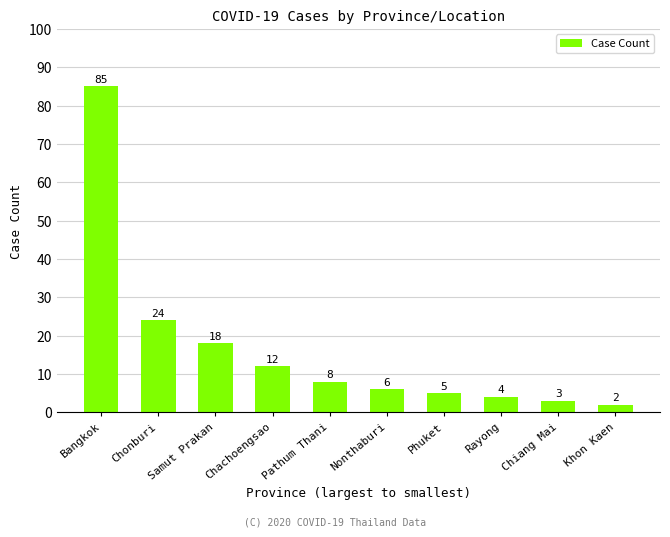

The value at Rayong is 4. True or false?

True